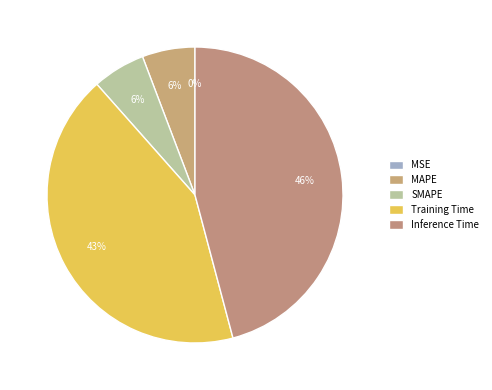

Count the number of slices in the pie.

5